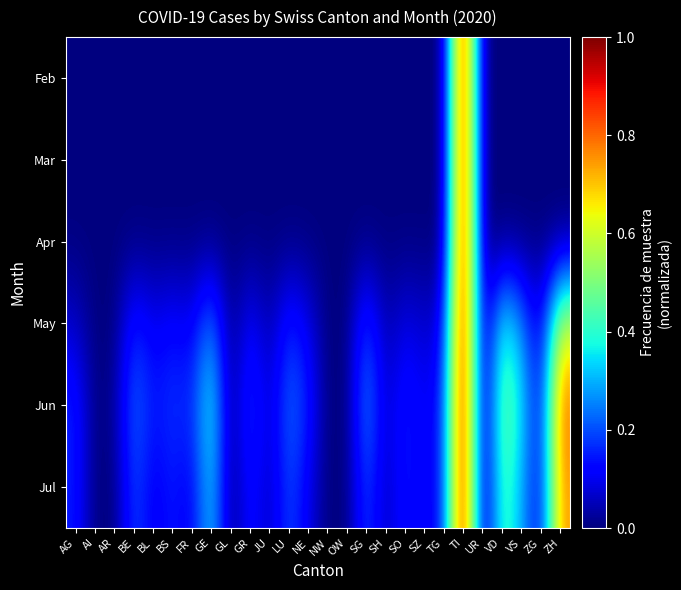

Rank the series at AG from highest to lowest value.

Jun, Jul, May, Feb, Mar, Apr